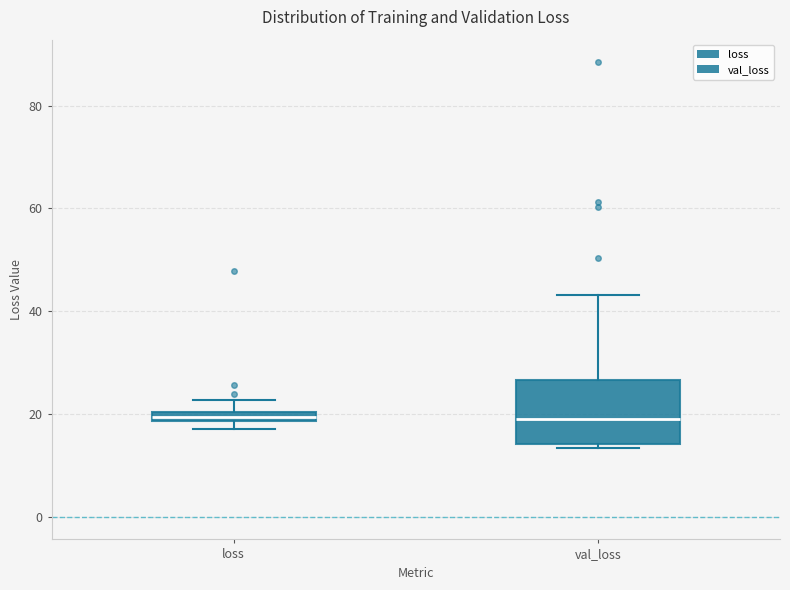

Where is the upper edge of the box for val_loss on the y-axis? The values are not printed on the chart, so give them approximately, as read against the axis.

26